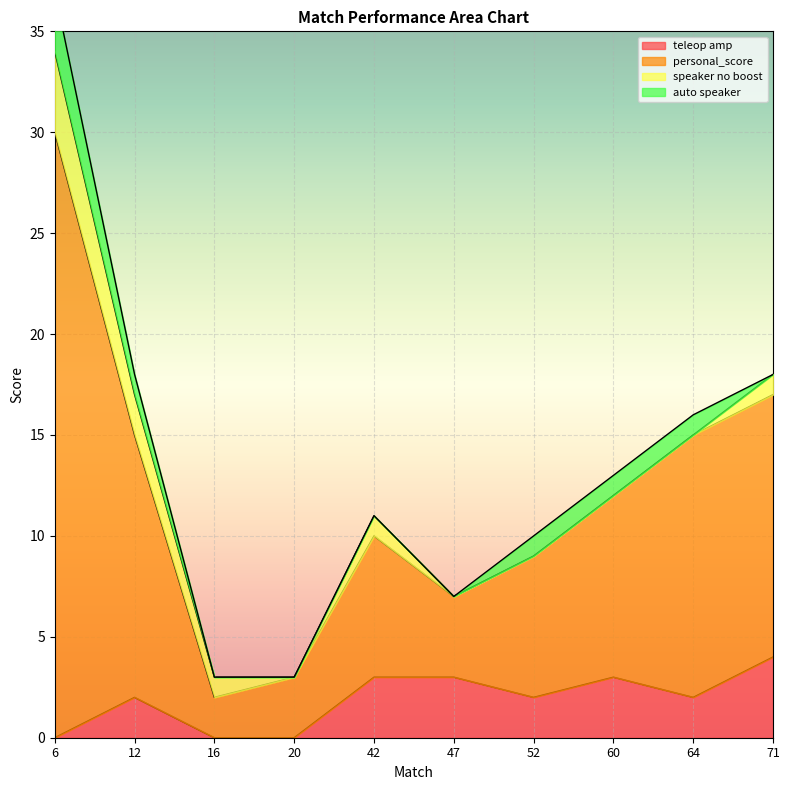

Is it true that teleop amp equals 2 at 52?

True